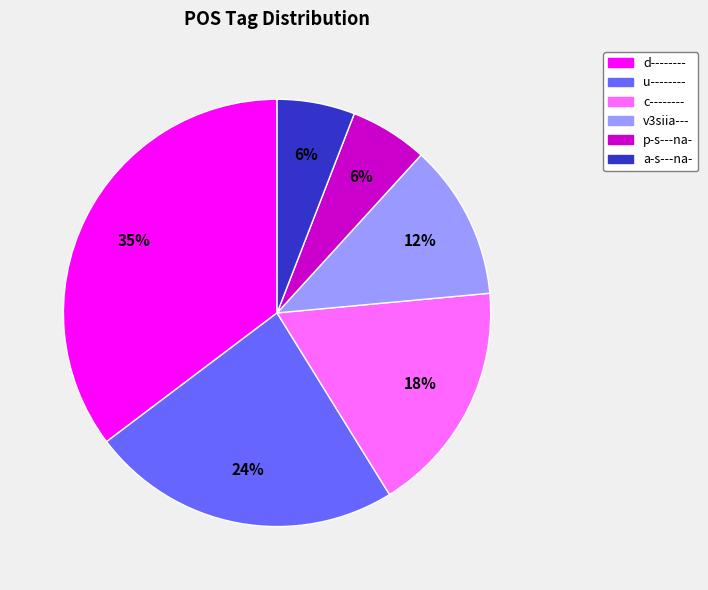

What percentage is the d-------- slice, to the nearest percent?

35%